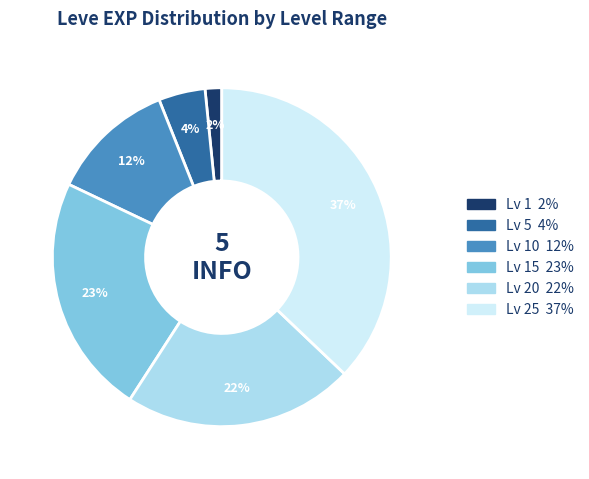

Count the number of slices in the pie.

6